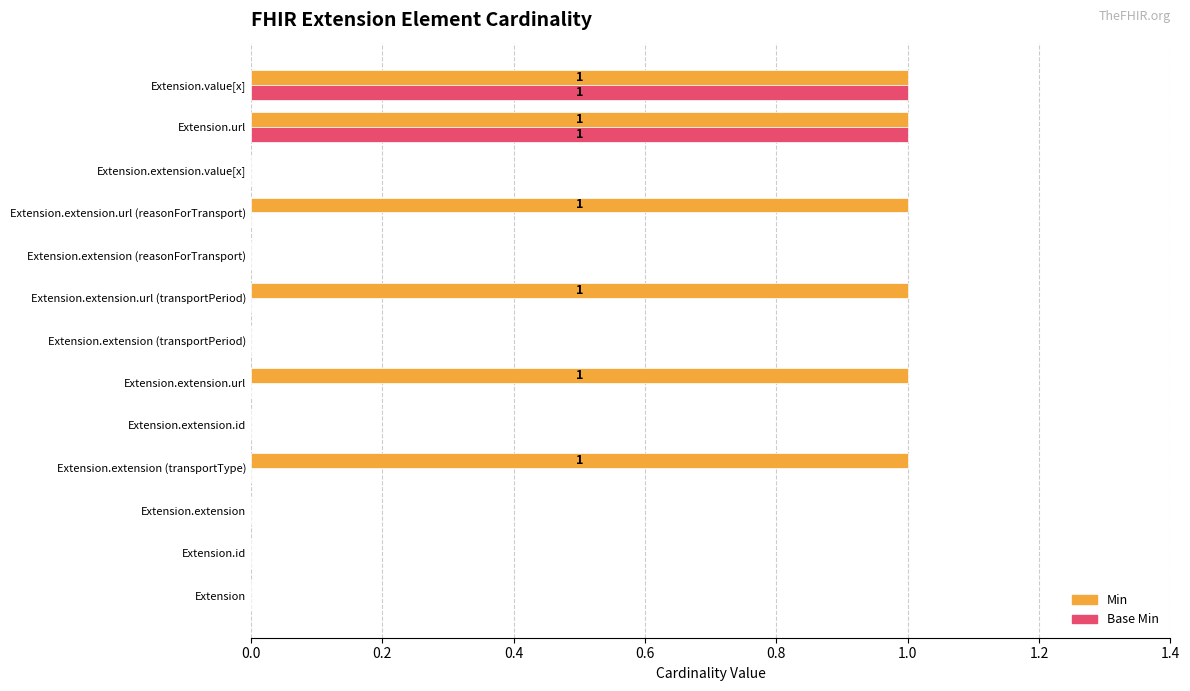

The Base Min series shows 1 at Extension.url. True or false?

True